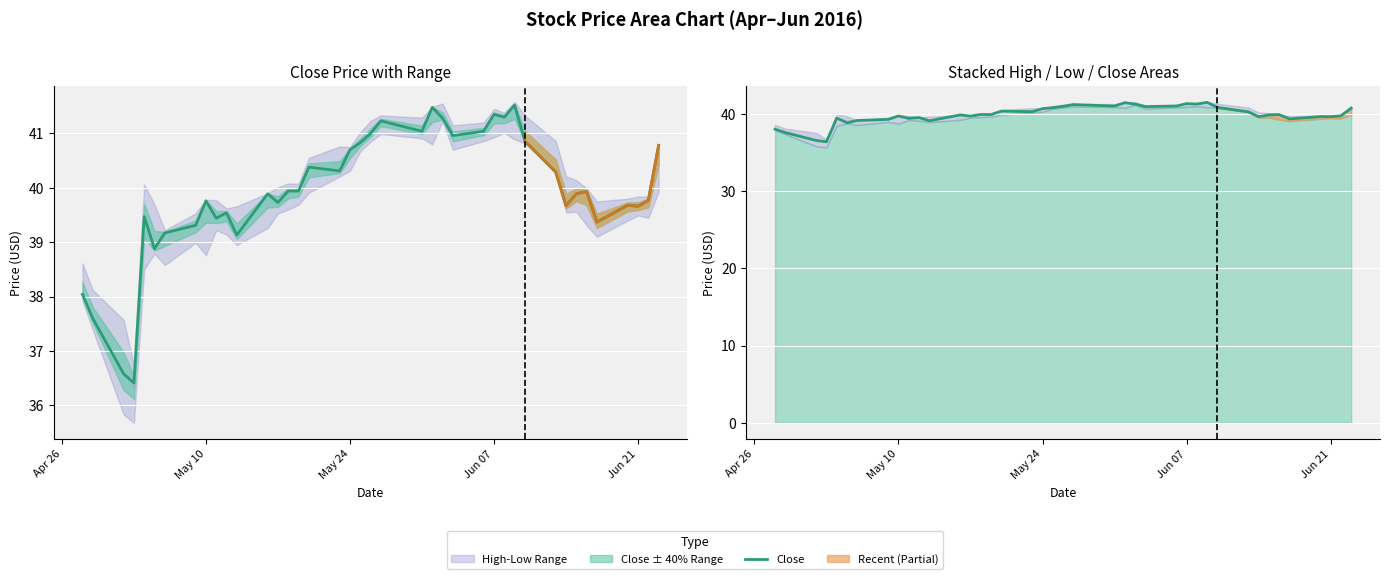

Is it true that the value at Jun 07 is 68.8?

False